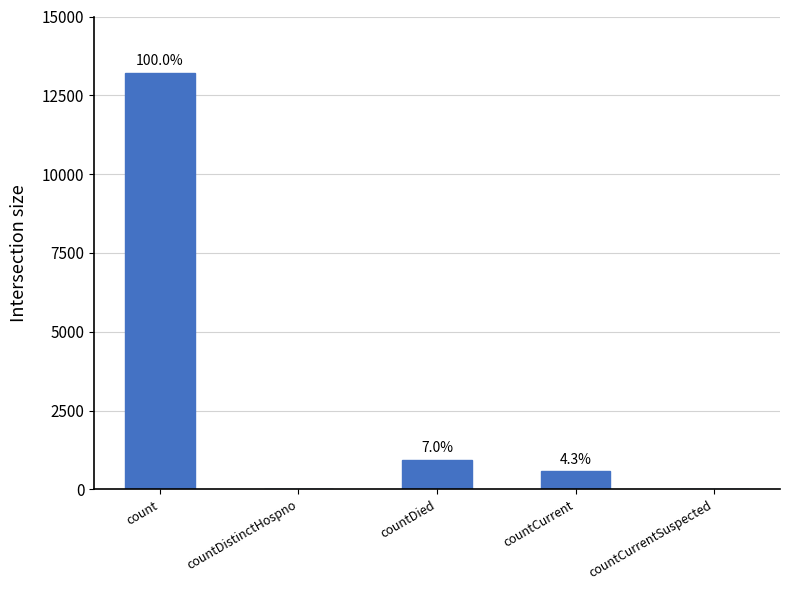

List the labels in order of value, largest first.

count, countDied, countCurrent, countDistinctHospno, countCurrentSuspected